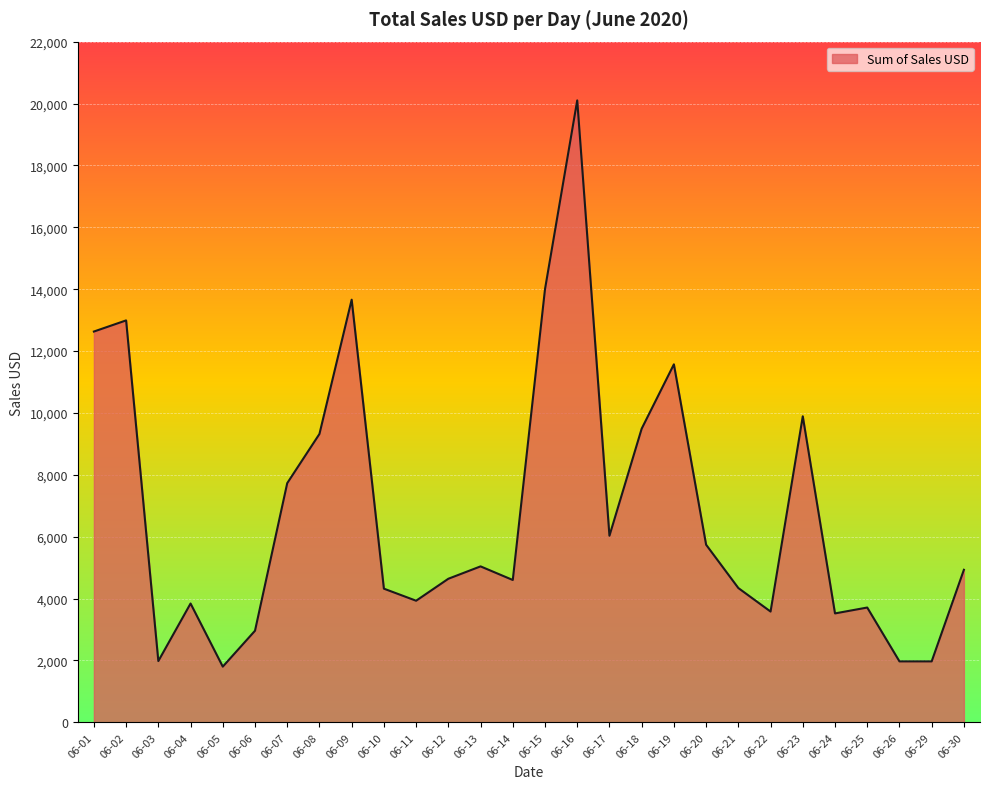

Which category has the highest value across all series?

06-16